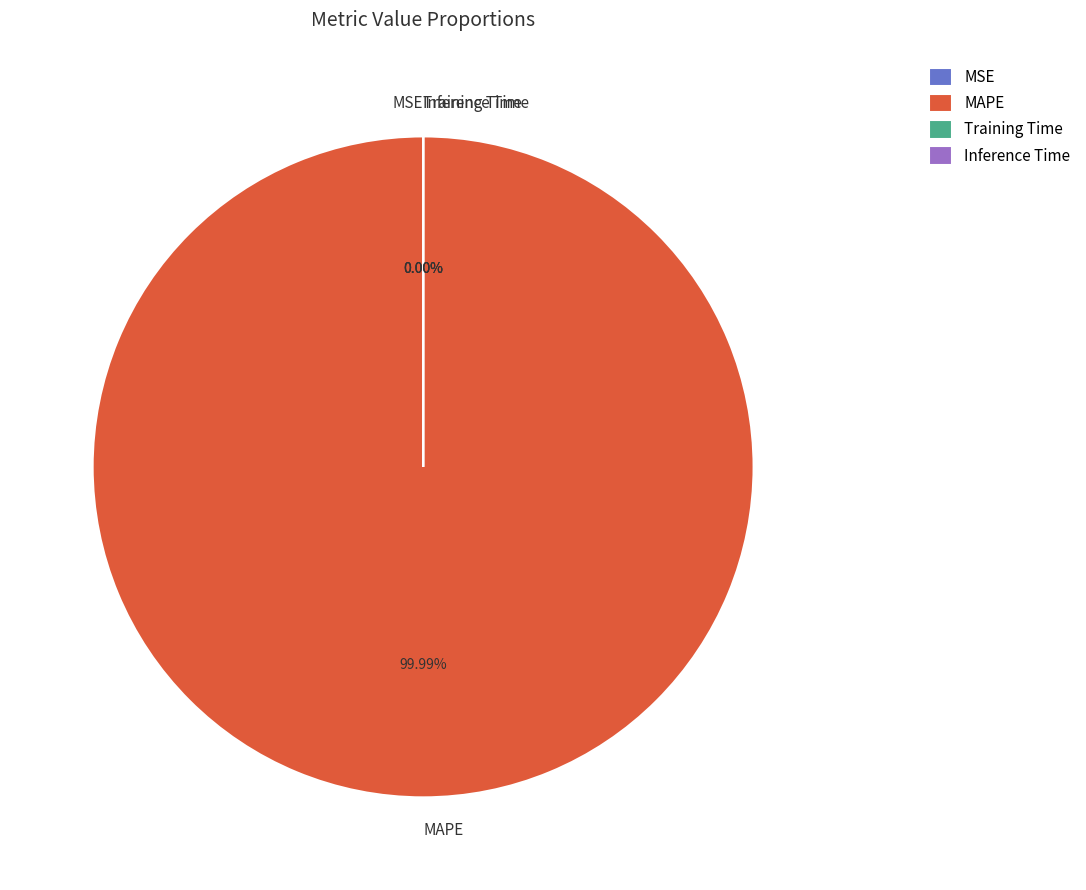

Is it true that Training Time is 1% of the pie?

False